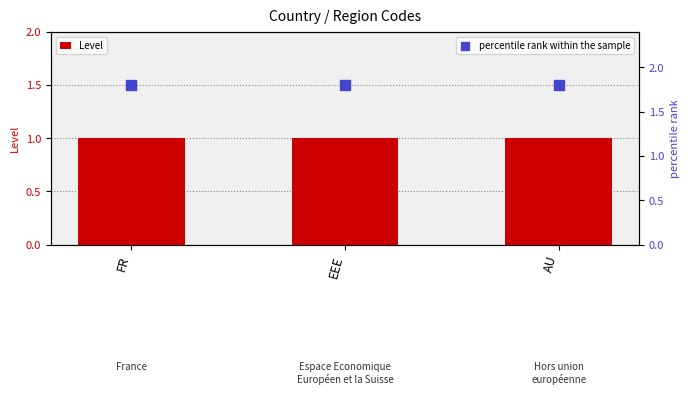

What are all the series names shown in the legend?

Level, percentile rank within the sample